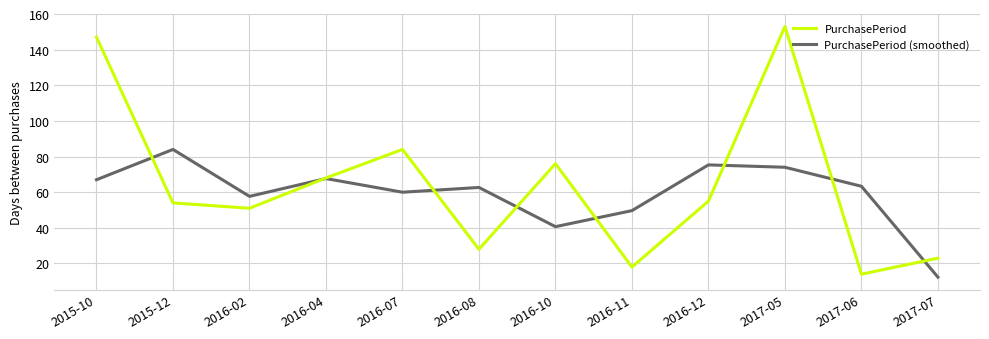

At which category is the sum across all series the highest?

2017-05